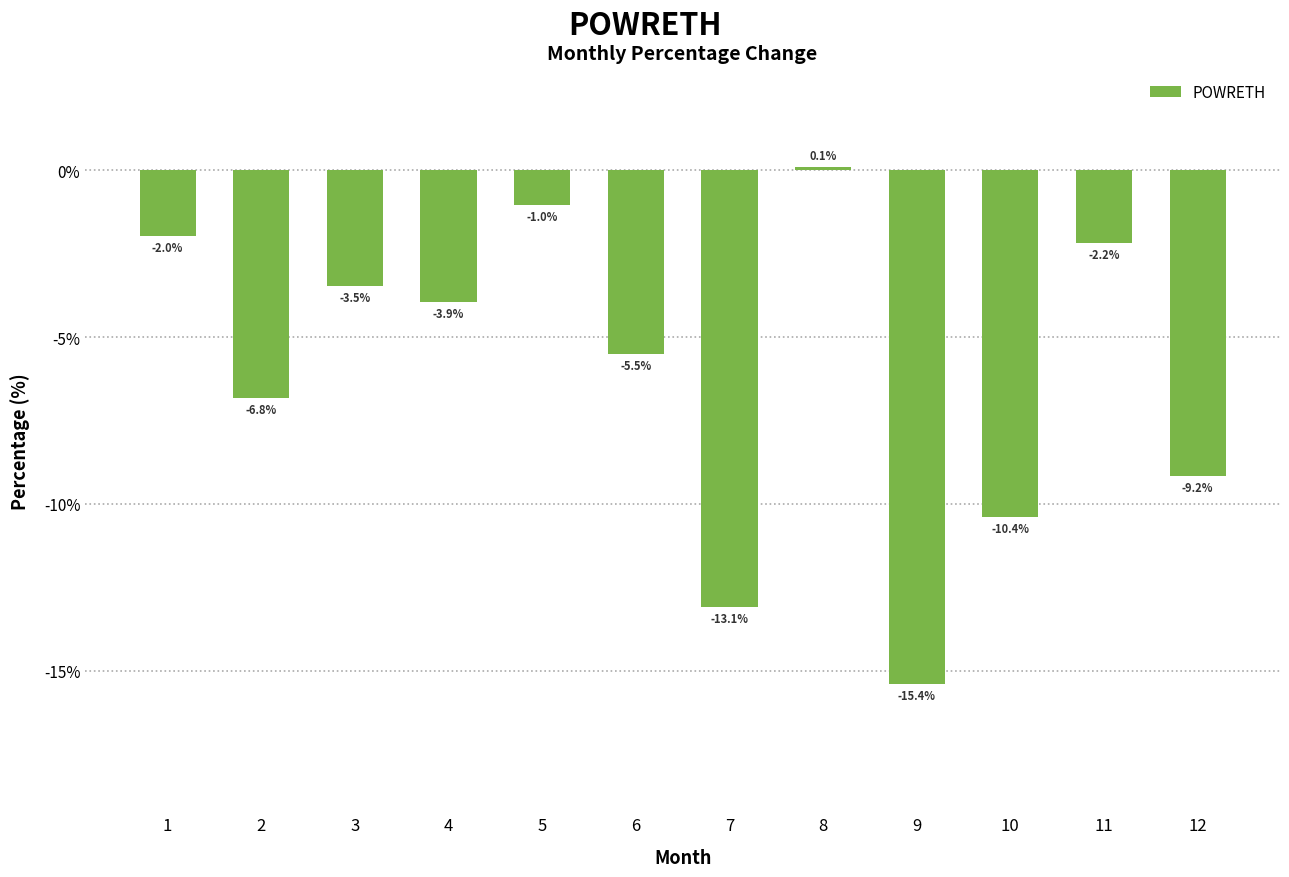

Where does the data first go above -3?

1